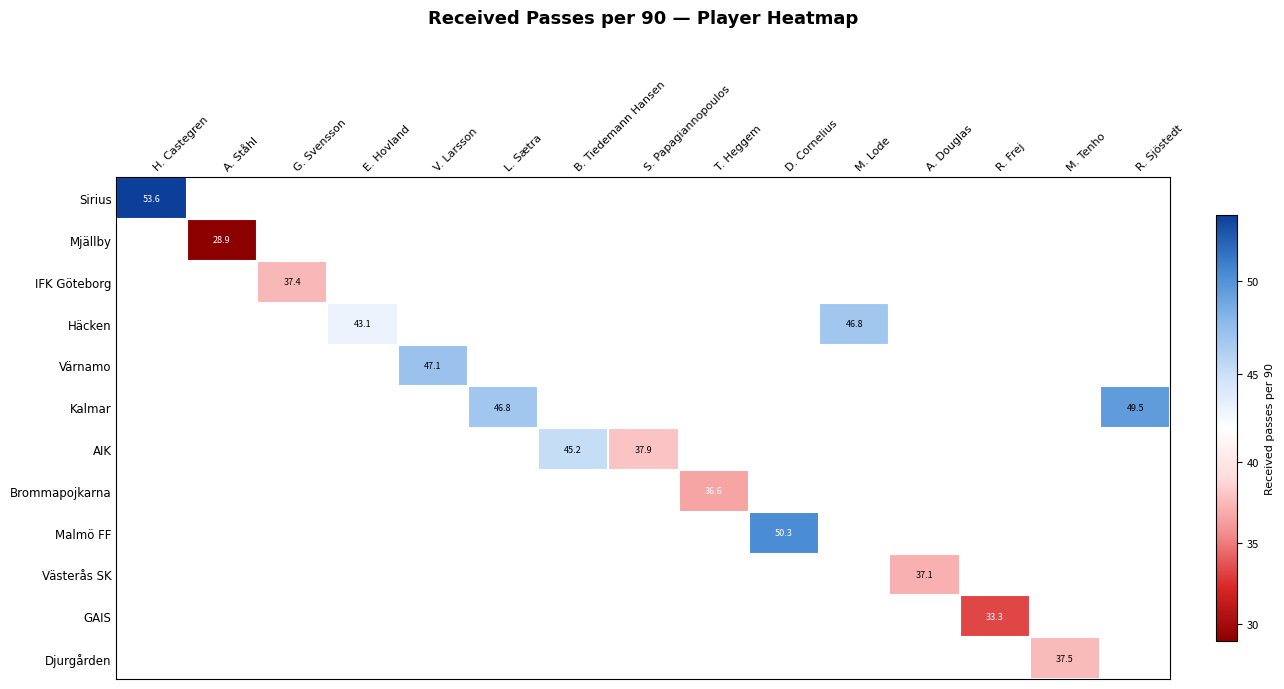

Is the value of GAIS at T. Heggem greater than the value of Mjällby at B. Tiedemann Hansen?

No